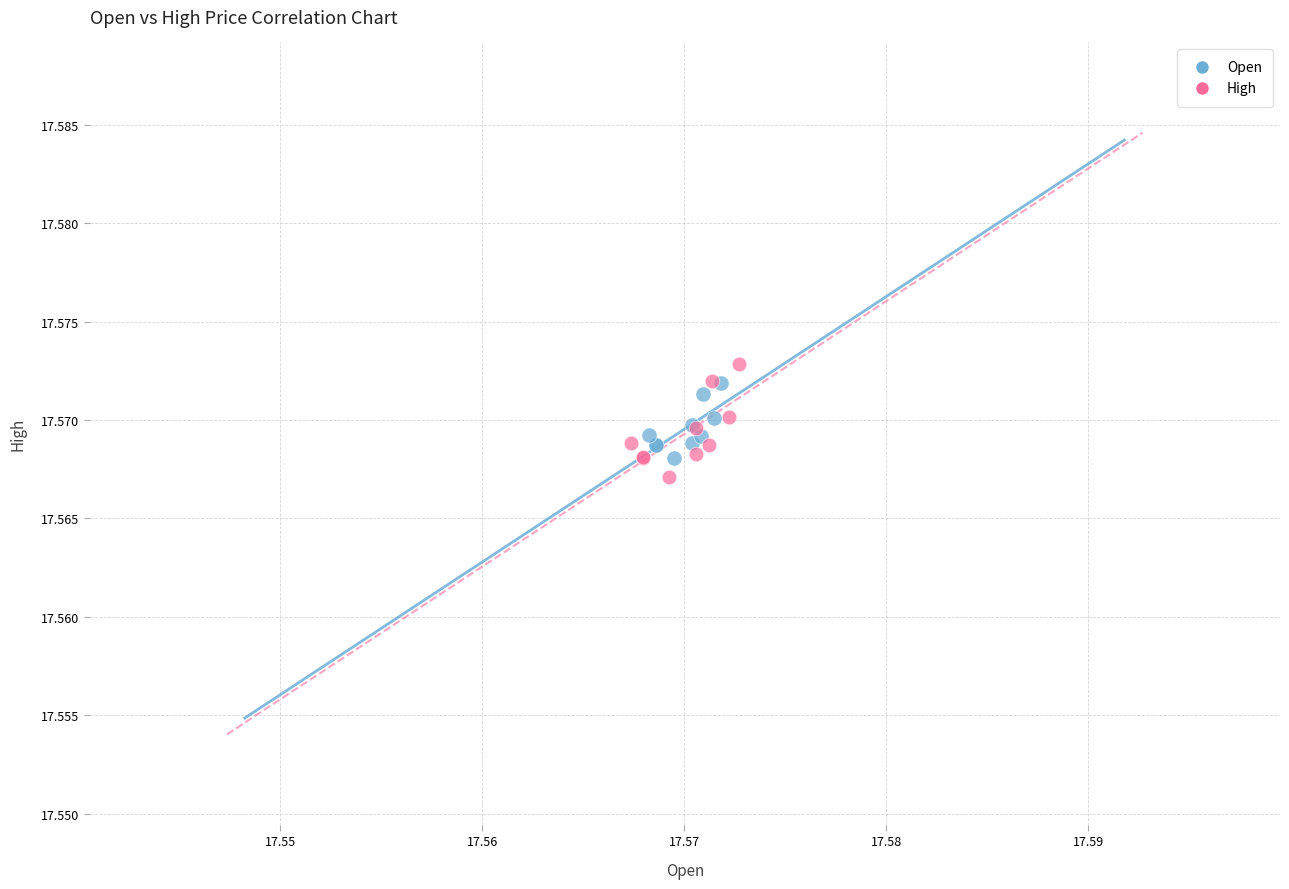

What are all the series names shown in the legend?

Open, High